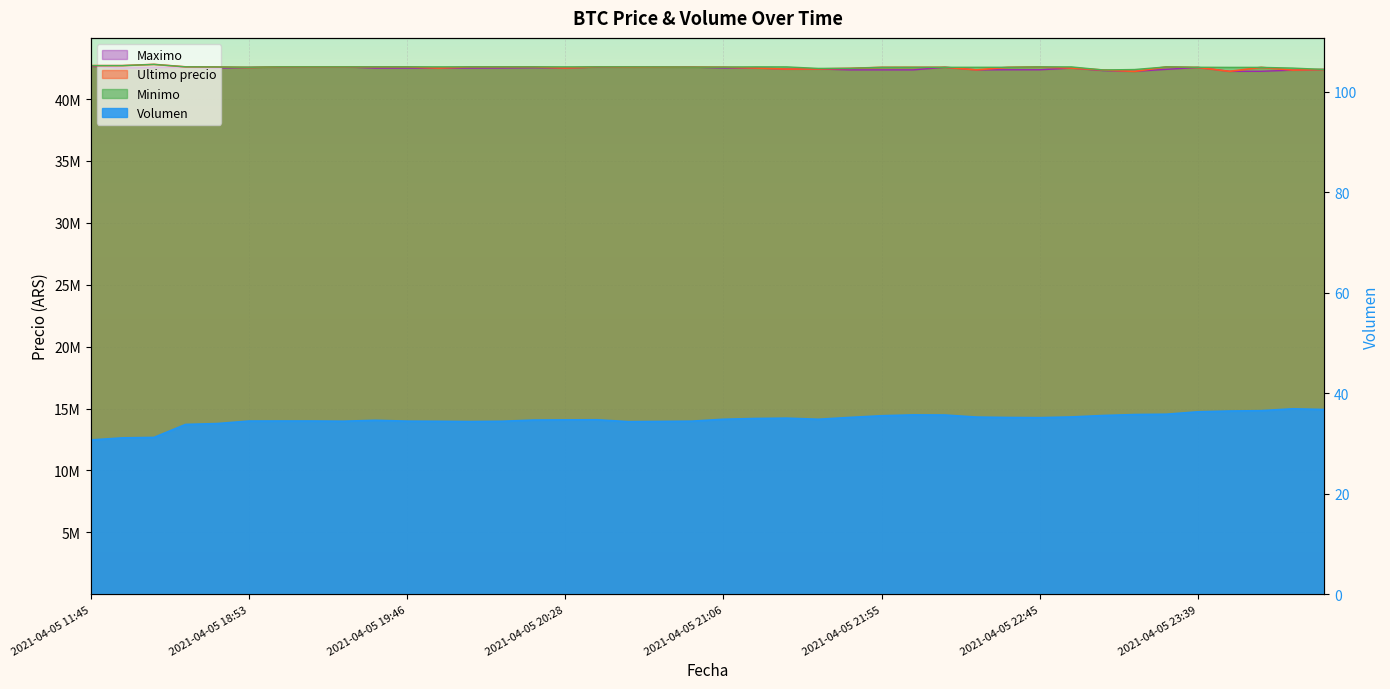

The value of Minimo at 2021-04-05 23:13 is 66982463.8. True or false?

False